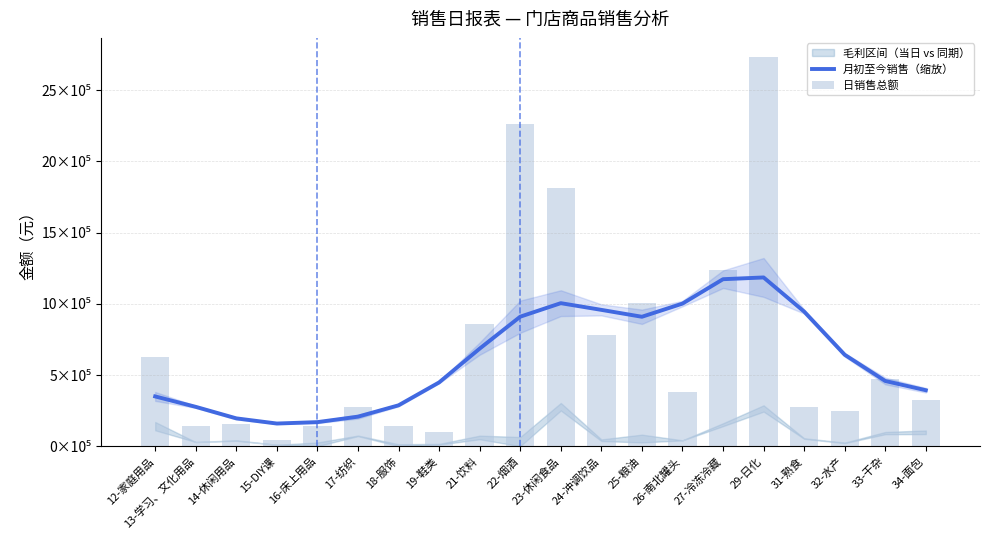

Which series has the largest total across all categories?

日销售总额